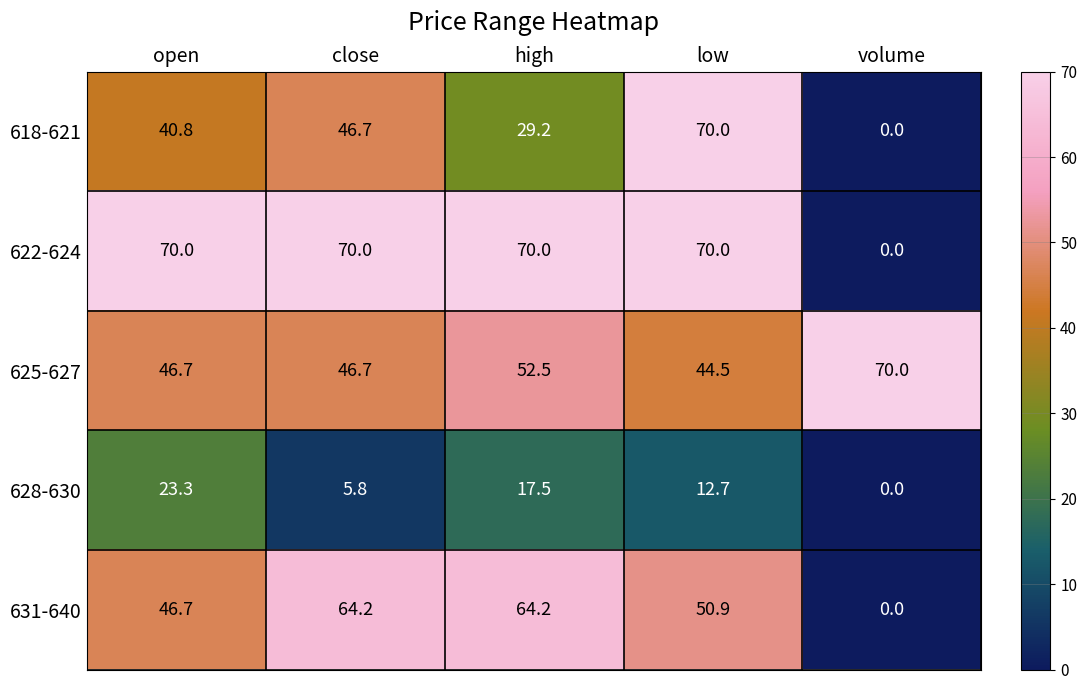

What value does the 622-624 series have at open?

70.0